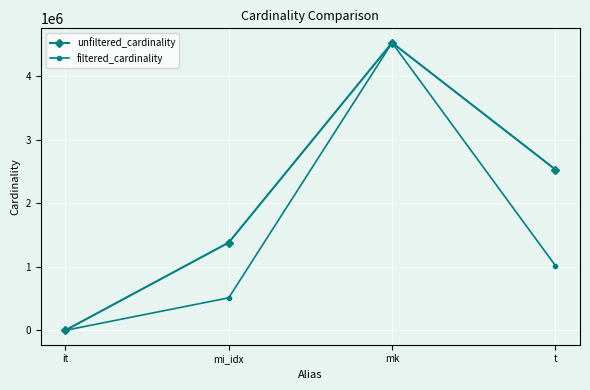

The filtered_cardinality series shows 1 at it. True or false?

True